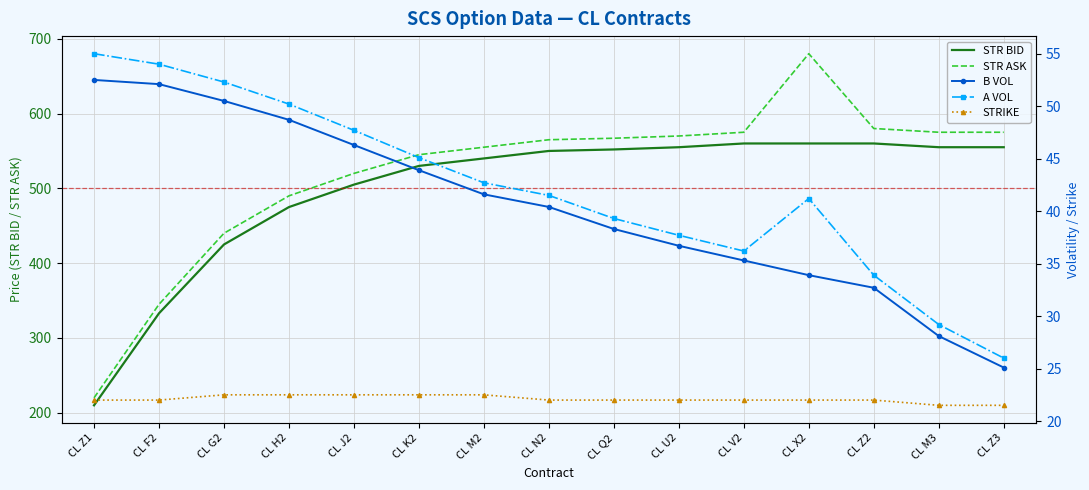

What is the highest value of the A VOL series?

55.0